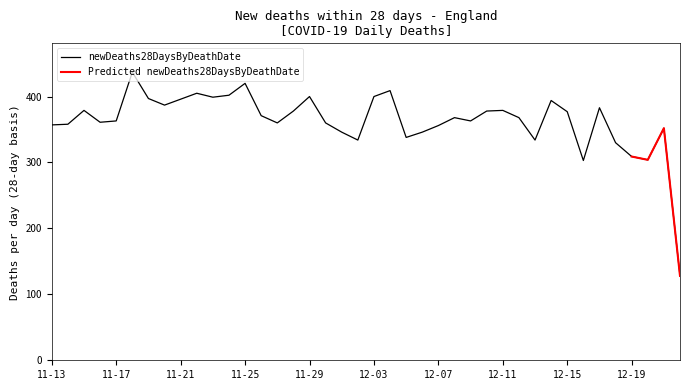

What is the minimum value for newDeaths28DaysByDeathDate?

128